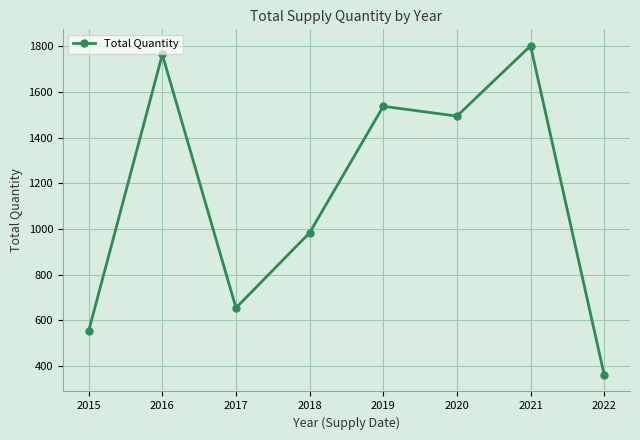

Which category has the lowest value across all series?

2022